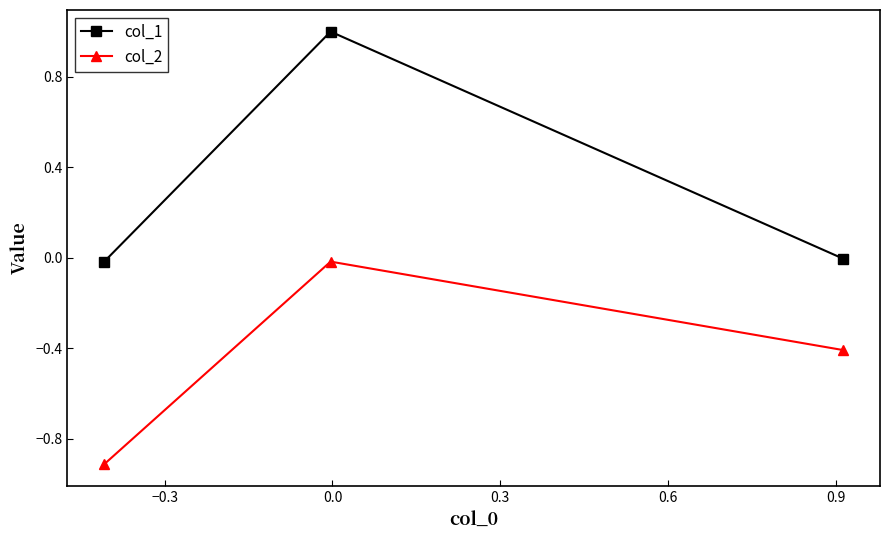

Which series has the largest total across all categories?

col_1